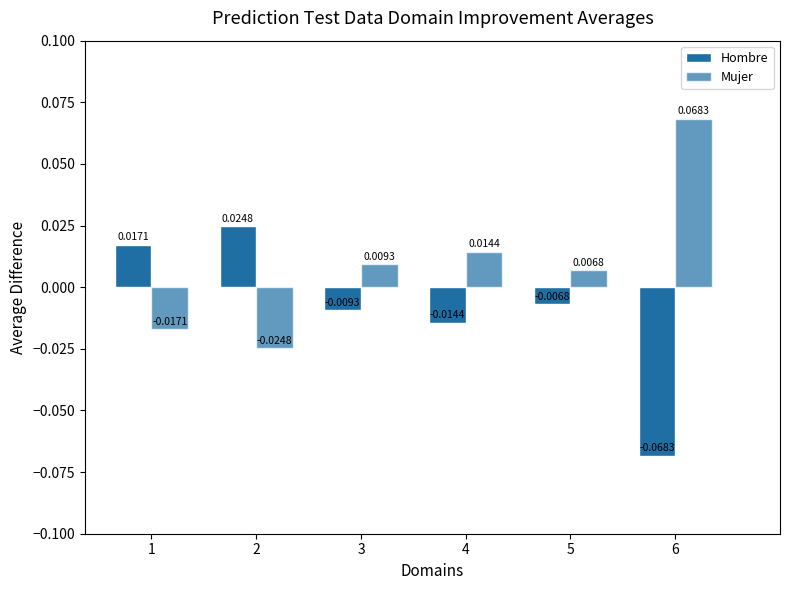

How many groups of bars are there?

6